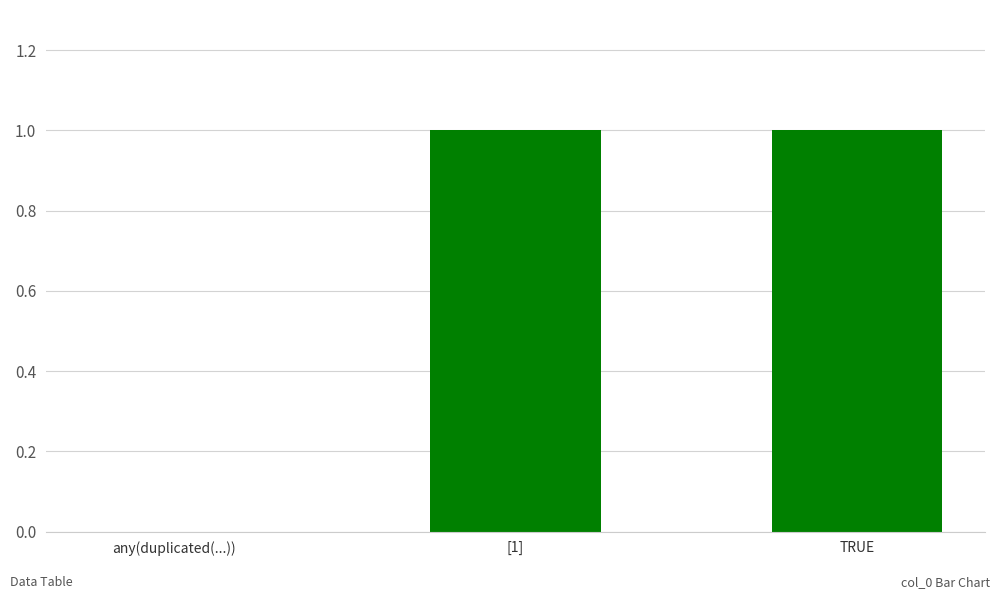

Between any(duplicated(...)) and [1], which is larger?

[1]